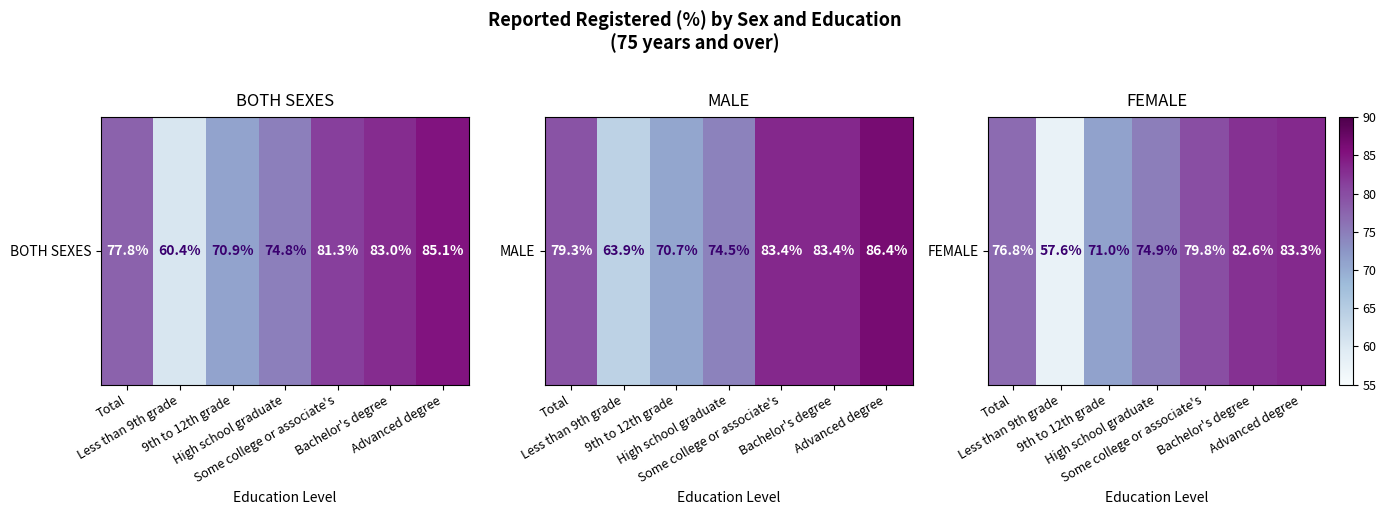

What is the smallest value displayed?

57.6